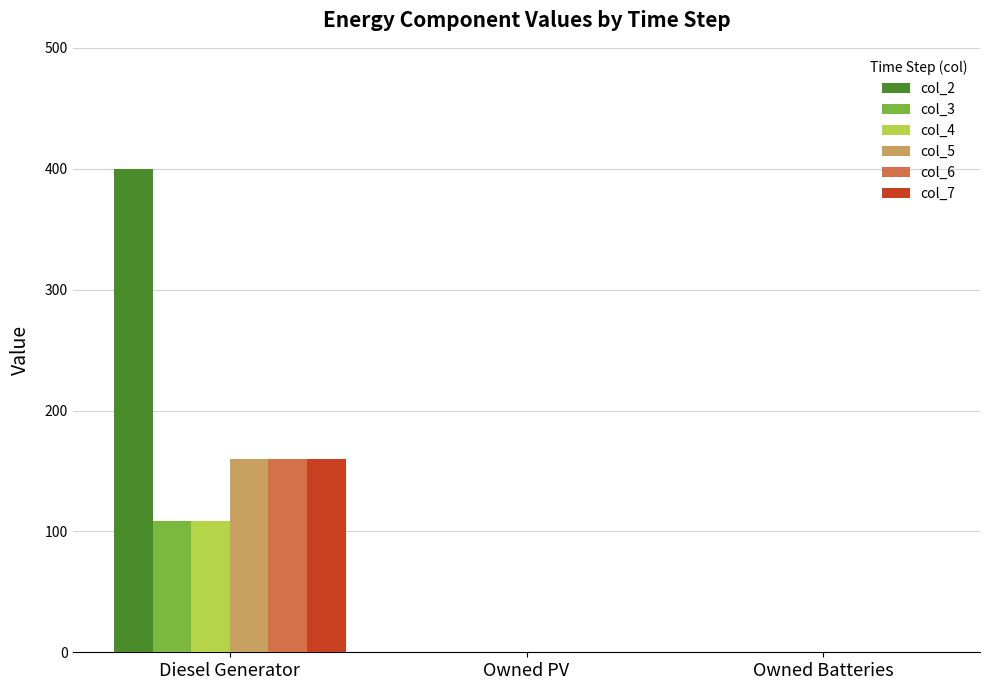

Reading left to right, list all the values displayed in this chart.

col_2: 400	0	0
col_3: 109	0	0
col_4: 109	0	0
col_5: 160	0	0
col_6: 160	0	0
col_7: 160	0	0